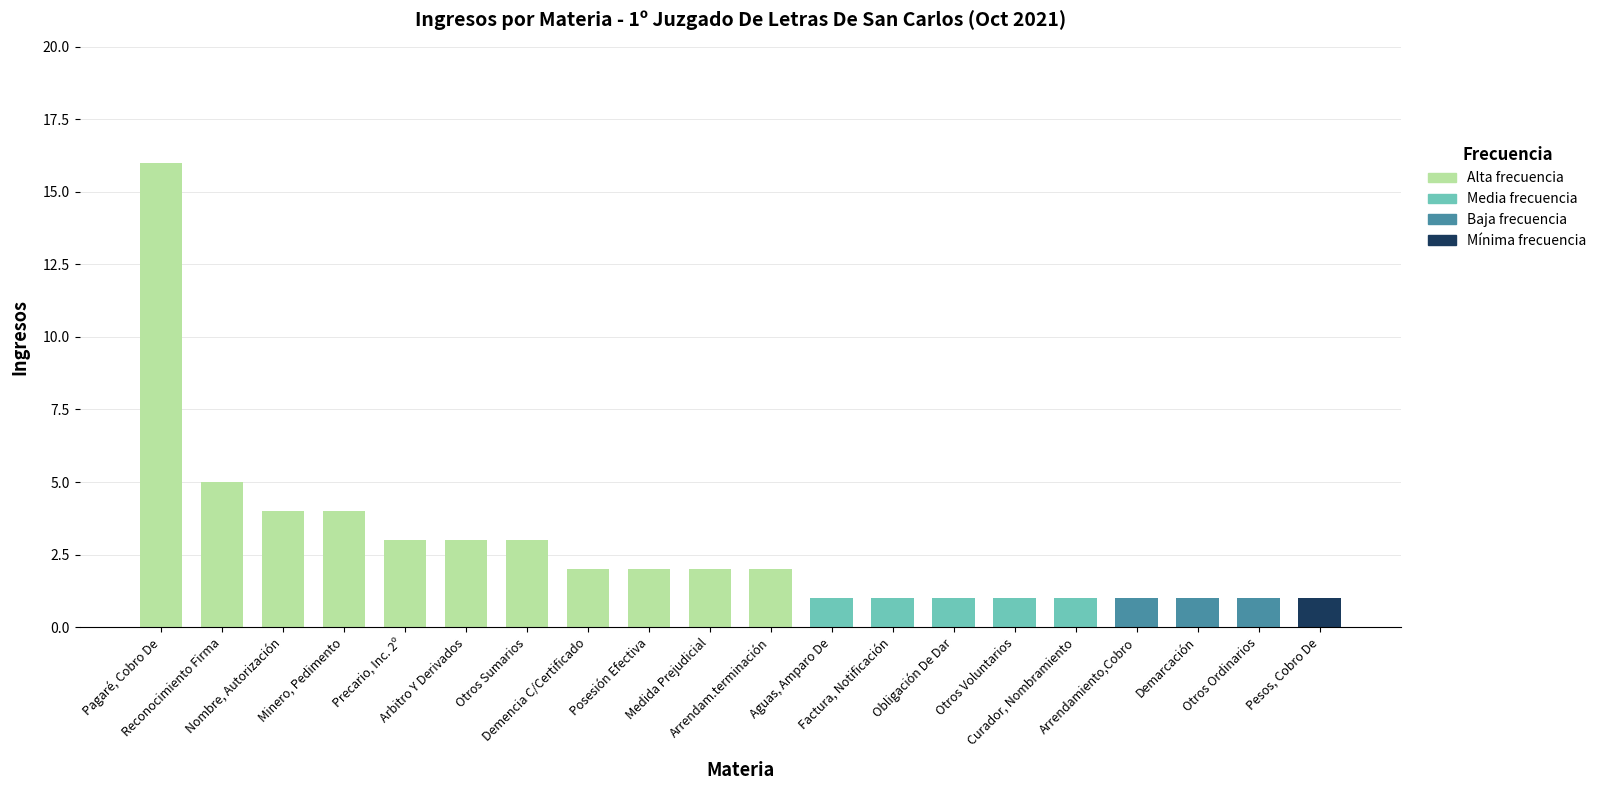

What is the average value?

3